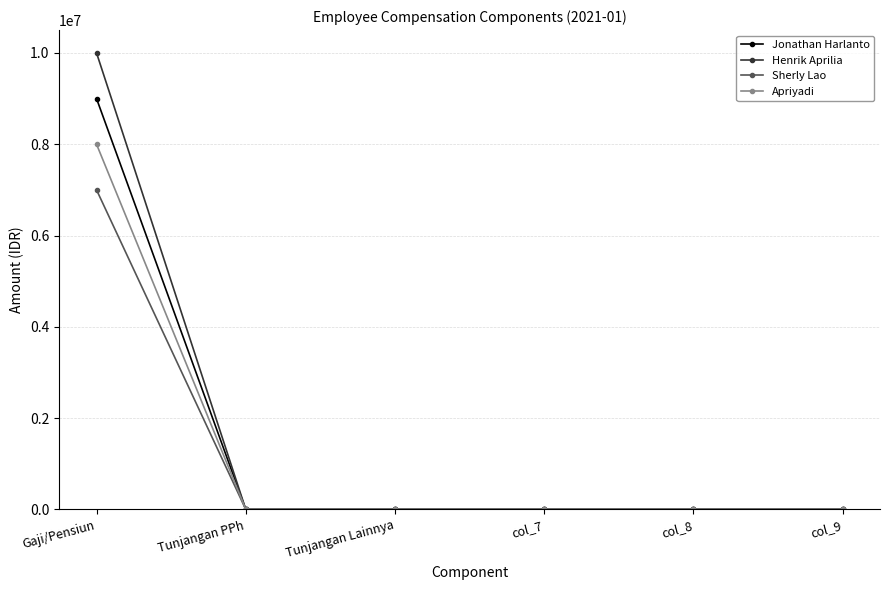

What is the highest value of the Henrik Aprilia series?

10000000